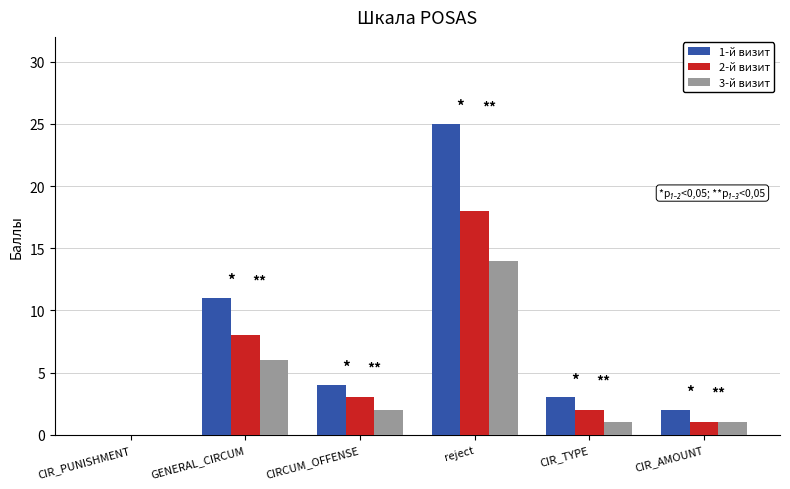

Is the value of 2-й визит at CIR_TYPE greater than the value of 1-й визит at GENERAL_CIRCUM?

No